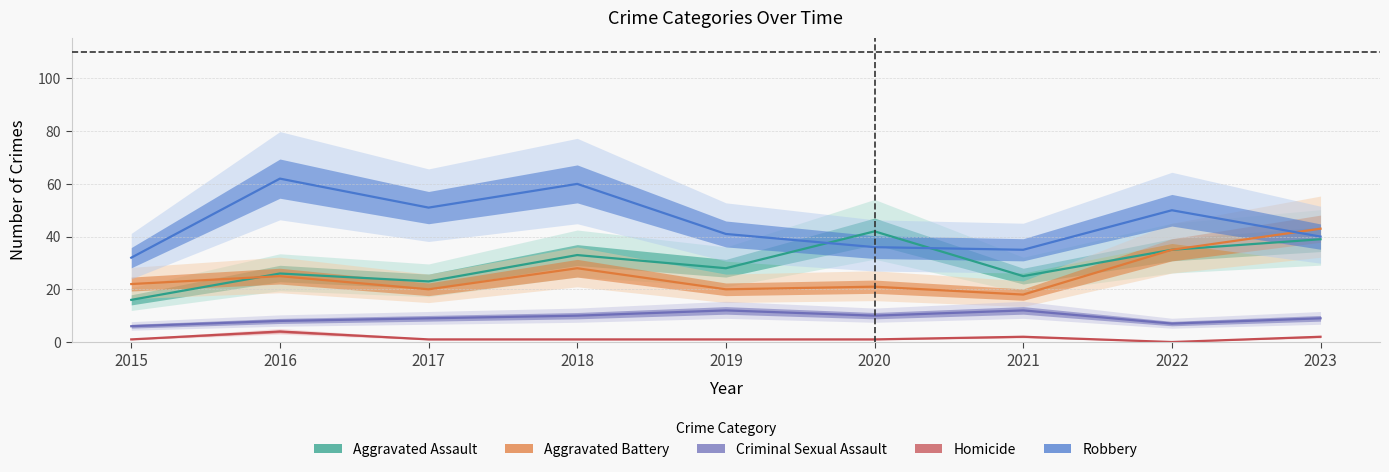

What is the total value across all series at 2020?

110